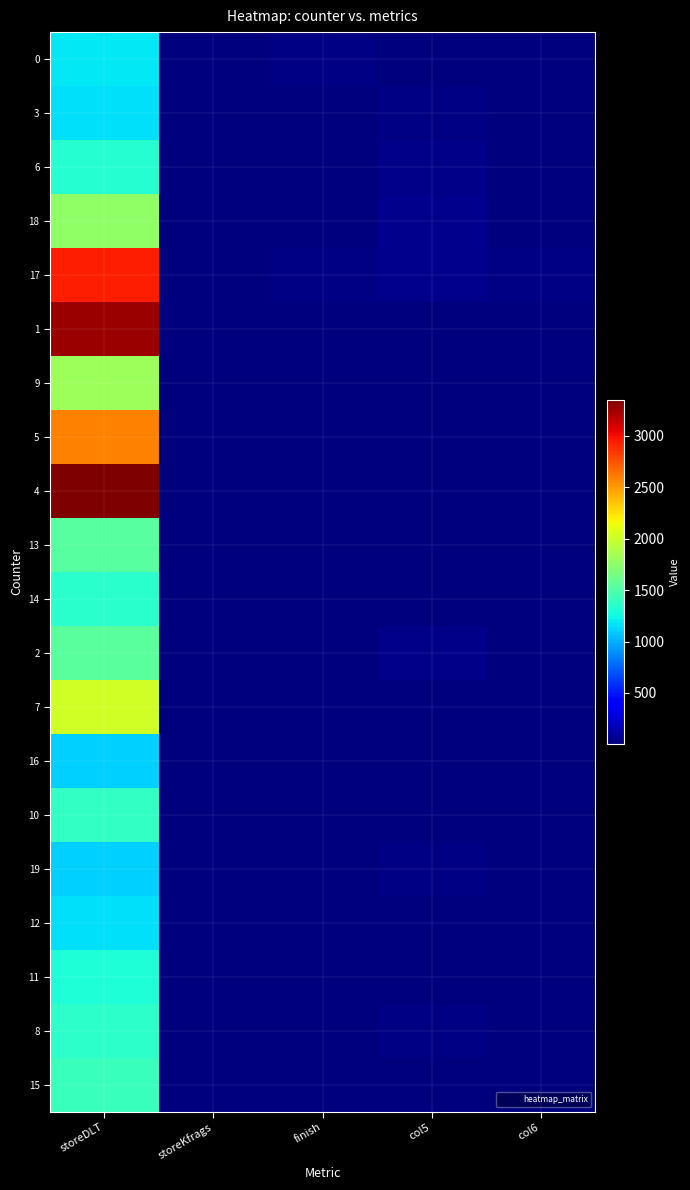

What is the difference between the highest and lowest values at finish?

15